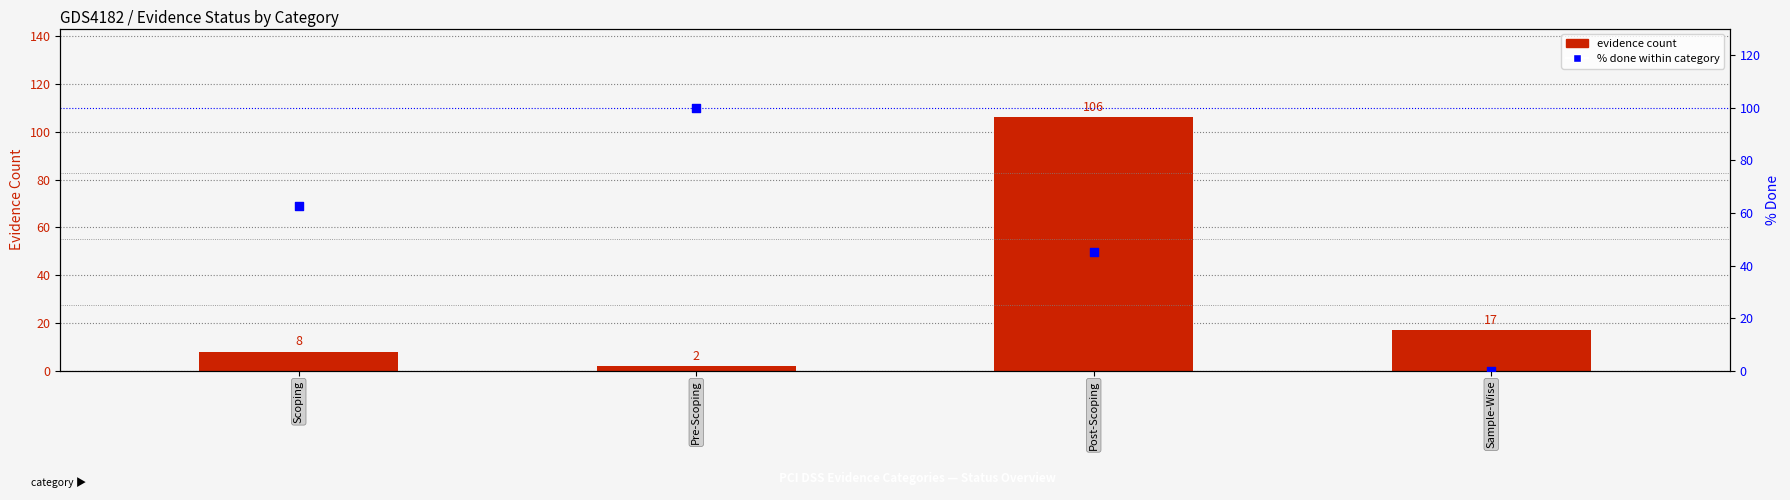

At which category is the sum across all series the highest?

Post-Scoping